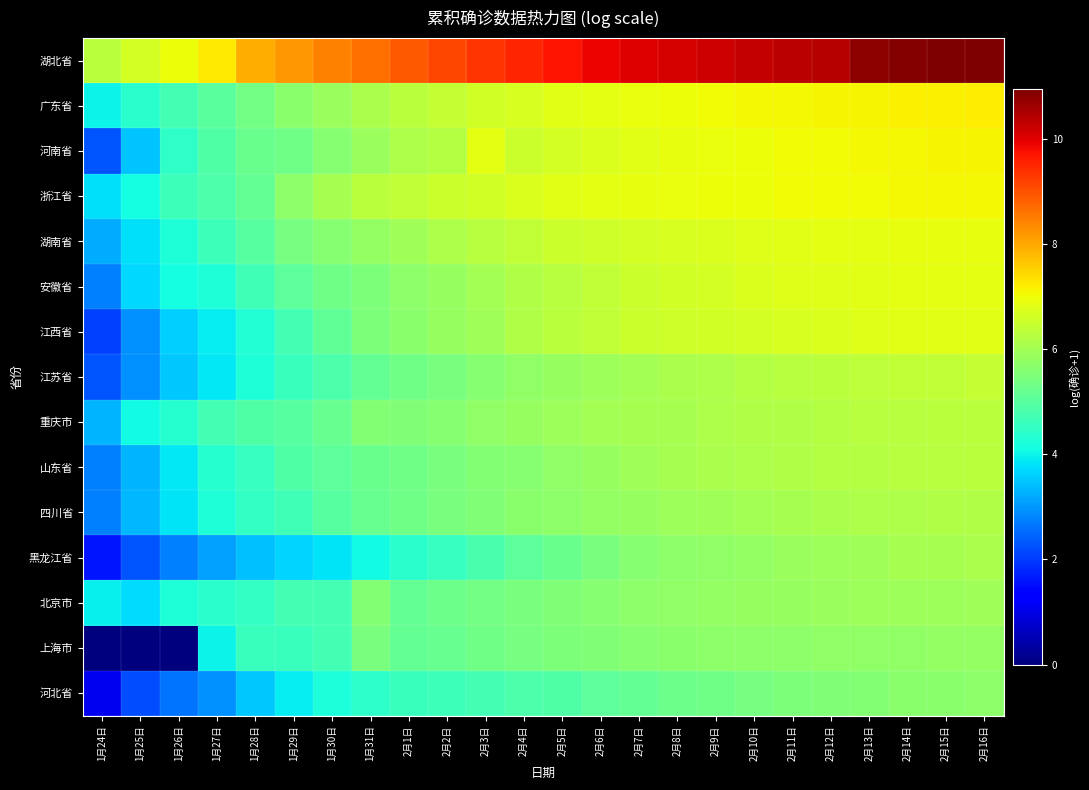

Reading left to right, list all the values displayed in this chart.

湖北省: 1月24日=6.3	1月25日=6.6	1月26日=7.0	1月27日=7.3	1月28日=7.9	1月29日=8.2	1月30日=8.4	1月31日=8.7	2月1日=8.9	2月2日=9.1	2月3日=9.3	2月4日=9.5	2月5日=9.7	2月6日=9.9	2月7日=10.0	2月8日=10.1	2月9日=10.2	2月10日=10.3	2月11日=10.4	2月12日=10.4	2月13日=10.8	2月14日=10.9	2月15日=10.9	2月16日=10.9
广东省: 1月24日=4.0	1月25日=4.4	1月26日=4.7	1月27日=5.0	1月28日=5.3	1月29日=5.6	1月30日=5.9	1月31日=6.1	2月1日=6.3	2月2日=6.5	2月3日=6.6	2月4日=6.7	2月5日=6.8	2月6日=6.9	2月7日=6.9	2月8日=7.0	2月9日=7.0	2月10日=7.1	2月11日=7.1	2月12日=7.1	2月13日=7.1	2月14日=7.1	2月15日=7.2	2月16日=7.2
河南省: 1月24日=2.3	1月25日=3.5	1月26日=4.5	1月27日=4.9	1月28日=5.2	1月29日=5.3	1月30日=5.6	1月31日=5.9	2月1日=6.1	2月2日=6.2	2月3日=6.9	2月4日=6.5	2月5日=6.6	2月6日=6.7	2月7日=6.8	2月8日=6.9	2月9日=6.9	2月10日=7.0	2月11日=7.0	2月12日=7.0	2月13日=7.1	2月14日=7.1	2月15日=7.1	2月16日=7.1
浙江省: 1月24日=3.8	1月25日=4.1	1月26日=4.7	1月27日=4.9	1月28日=5.2	1月29日=5.7	1月30日=6.1	1月31日=6.3	2月1日=6.4	2月2日=6.5	2月3日=6.6	2月4日=6.7	2月5日=6.8	2月6日=6.9	2月7日=6.9	2月8日=7.0	2月9日=7.0	2月10日=7.0	2月11日=7.0	2月12日=7.0	2月13日=7.0	2月14日=7.1	2月15日=7.1	2月16日=7.1
湖南省: 1月24日=3.2	1月25日=3.8	1月26日=4.2	1月27日=4.6	1月28日=5.0	1月29日=5.4	1月30日=5.6	1月31日=5.8	2月1日=6.0	2月2日=6.1	2月3日=6.3	2月4日=6.4	2月5日=6.5	2月6日=6.6	2月7日=6.7	2月8日=6.7	2月9日=6.7	2月10日=6.8	2月11日=6.8	2月12日=6.9	2月13日=6.9	2月14日=6.9	2月15日=6.9	2月16日=6.9
安徽省: 1月24日=2.8	1月25日=3.7	1月26日=4.1	1月27日=4.3	1月28日=4.7	1月29日=5.0	1月30日=5.3	1月31日=5.5	2月1日=5.7	2月2日=5.8	2月3日=6.0	2月4日=6.2	2月5日=6.3	2月6日=6.4	2月7日=6.5	2月8日=6.6	2月9日=6.7	2月10日=6.7	2月11日=6.8	2月12日=6.8	2月13日=6.8	2月14日=6.8	2月15日=6.9	2月16日=6.9
江西省: 1月24日=2.1	1月25日=2.9	1月26日=3.6	1月27日=3.9	1月28日=4.3	1月29日=4.7	1月30日=5.1	1月31日=5.5	2月1日=5.7	2月2日=5.8	2月3日=6.0	2月4日=6.2	2月5日=6.3	2月6日=6.4	2月7日=6.5	2月8日=6.5	2月9日=6.6	2月10日=6.6	2月11日=6.7	2月12日=6.7	2月13日=6.8	2月14日=6.8	2月15日=6.8	2月16日=6.8
江苏省: 1月24日=2.3	1月25日=2.9	1月26日=3.5	1月27日=3.9	1月28日=4.3	1月29日=4.6	1月30日=4.9	1月31日=5.1	2月1日=5.3	2月2日=5.5	2月3日=5.6	2月4日=5.7	2月5日=5.8	2月6日=5.9	2月7日=6.0	2月8日=6.1	2月9日=6.2	2月10日=6.2	2月11日=6.2	2月12日=6.3	2月13日=6.3	2月14日=6.4	2月15日=6.4	2月16日=6.4
重庆市: 1月24日=3.3	1月25日=4.1	1月26日=4.3	1月27日=4.7	1月28日=4.9	1月29日=5.0	1月30日=5.2	1月31日=5.6	2月1日=5.5	2月2日=5.6	2月3日=5.7	2月4日=5.8	2月5日=5.9	2月6日=6.0	2月7日=6.0	2月8日=6.1	2月9日=6.1	2月10日=6.2	2月11日=6.2	2月12日=6.2	2月13日=6.3	2月14日=6.3	2月15日=6.3	2月16日=6.3
山东省: 1月24日=2.8	1月25日=3.3	1月26日=3.9	1月27日=4.3	1月28日=4.6	1月29日=4.9	1月30日=5.1	1月31日=5.2	2月1日=5.3	2月2日=5.4	2月3日=5.6	2月4日=5.6	2月5日=5.7	2月6日=5.9	2月7日=6.0	2月8日=6.0	2月9日=6.1	2月10日=6.1	2月11日=6.2	2月12日=6.2	2月13日=6.2	2月14日=6.3	2月15日=6.3	2月16日=6.3
四川省: 1月24日=2.8	1月25日=3.4	1月26日=3.8	1月27日=4.2	1月28日=4.5	1月29日=4.7	1月30日=5.0	1月31日=5.2	2月1日=5.3	2月2日=5.4	2月3日=5.5	2月4日=5.6	2月5日=5.7	2月6日=5.8	2月7日=5.8	2月8日=5.9	2月9日=6.0	2月10日=6.0	2月11日=6.0	2月12日=6.1	2月13日=6.1	2月14日=6.1	2月15日=6.2	2月16日=6.2
黑龙江省: 1月24日=1.6	1月25日=2.3	1月26日=2.8	1月27日=3.1	1月28日=3.4	1月29日=3.7	1月30日=3.8	1月31日=4.1	2月1日=4.4	2月2日=4.6	2月3日=4.8	2月4日=5.0	2月5日=5.3	2月6日=5.4	2月7日=5.6	2月8日=5.7	2月9日=5.7	2月10日=5.8	2月11日=5.9	2月12日=5.9	2月13日=6.0	2月14日=6.0	2月15日=6.1	2月16日=6.1
北京市: 1月24日=4.0	1月25日=3.7	1月26日=4.2	1月27日=4.4	1月28日=4.5	1月29日=4.7	1月30日=4.7	1月31日=5.6	2月1日=5.1	2月2日=5.3	2月3日=5.4	2月4日=5.4	2月5日=5.5	2月6日=5.6	2月7日=5.7	2月8日=5.8	2月9日=5.8	2月10日=5.8	2月11日=5.8	2月12日=5.9	2月13日=5.9	2月14日=5.9	2月15日=5.9	2月16日=5.9
上海市: 1月24日=0.0	1月25日=0.0	1月26日=0.0	1月27日=4.0	1月28日=4.6	1月29日=4.6	1月30日=4.7	1月31日=5.5	2月1日=5.1	2月2日=5.2	2月3日=5.3	2月4日=5.4	2月5日=5.5	2月6日=5.6	2月7日=5.6	2月8日=5.7	2月9日=5.7	2月10日=5.7	2月11日=5.7	2月12日=5.7	2月13日=5.8	2月14日=5.8	2月15日=5.8	2月16日=5.8
河北省: 1月24日=1.1	1月25日=2.2	1月26日=2.6	1月27日=2.9	1月28日=3.5	1月29日=3.9	1月30日=4.2	1月31日=4.4	2月1日=4.6	2月2日=4.7	2月3日=4.7	2月4日=4.8	2月5日=4.9	2月6日=5.1	2月7日=5.2	2月8日=5.3	2月9日=5.3	2月10日=5.4	2月11日=5.5	2月12日=5.5	2月13日=5.6	2月14日=5.6	2月15日=5.7	2月16日=5.7